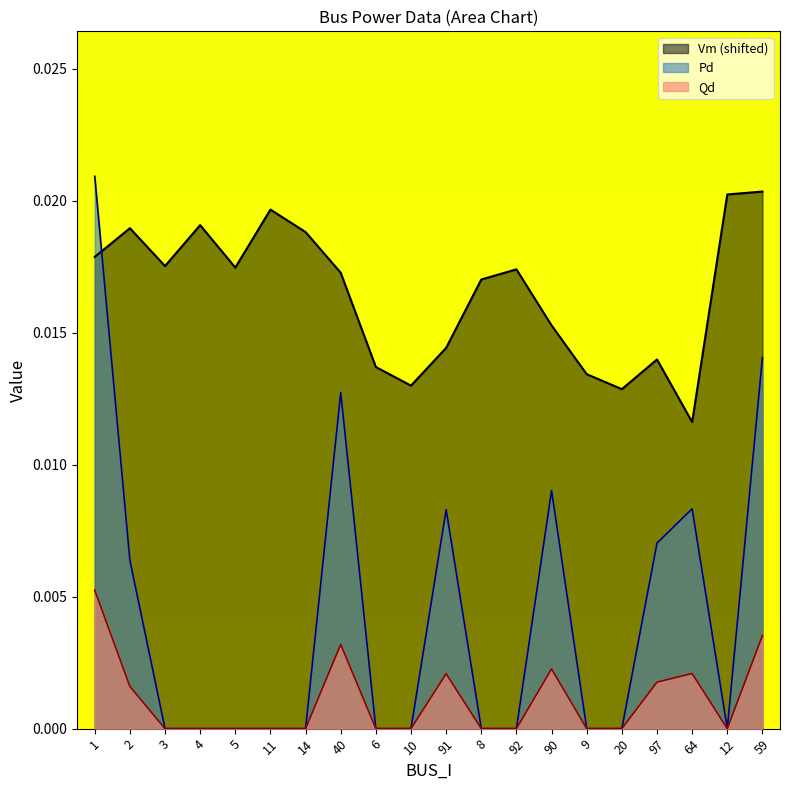

Between 5 and 14, which is larger?

14